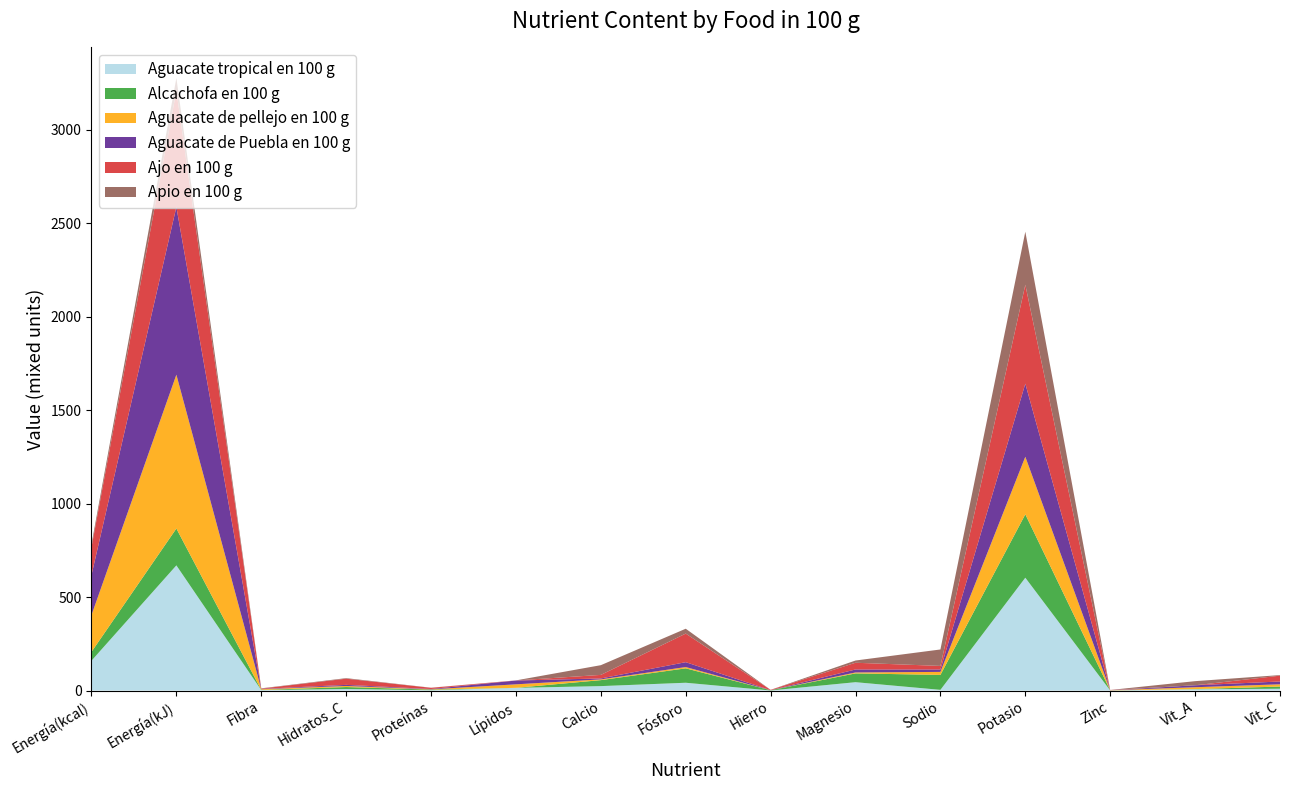

Reading left to right, transcribe all the data shown in this chart.

Aguacate tropical en 100 g: Energía(kcal)=160.0	Energía(kJ)=670.0	Fibra=2.5	Hidratos_C=8.5	Proteínas=2.0	Lípidos=14.7	Calcio=24.0	Fósforo=42.0	Hierro=0.6	Magnesio=45.0	Sodio=4.0	Potasio=604.0	Zinc=0.6	Vit_A=7.0	Vit_C=10.0
Alcachofa en 100 g: Energía(kcal)=47.0	Energía(kJ)=197.0	Fibra=1.1	Hidratos_C=10.5	Proteínas=3.3	Lípidos=0.1	Calcio=32.0	Fósforo=77.0	Hierro=1.3	Magnesio=47.0	Sodio=80.0	Potasio=339.0	Zinc=0.5	Vit_A=1.0	Vit_C=11.7
Aguacate de pellejo en 100 g: Energía(kcal)=197.0	Energía(kJ)=823.0	Fibra=3.7	Hidratos_C=5.7	Proteínas=1.4	Lípidos=18.7	Calcio=4.0	Fósforo=7.0	Hierro=0.1	Magnesio=5.0	Sodio=16.0	Potasio=308.0	Zinc=0.7	Vit_A=10.0	Vit_C=12.0
Aguacate de Puebla en 100 g: Energía(kcal)=214.0	Energía(kJ)=897.0	Fibra=1.8	Hidratos_C=5.9	Proteínas=1.8	Lípidos=20.4	Calcio=5.0	Fósforo=26.0	Hierro=0.3	Magnesio=16.0	Sodio=13.0	Potasio=391.0	Zinc=0.1	Vit_A=10.5	Vit_C=15.0
Ajo en 100 g: Energía(kcal)=149.0	Energía(kJ)=623.0	Fibra=1.6	Hidratos_C=33.1	Proteínas=6.4	Lípidos=0.5	Calcio=19.0	Fósforo=153.0	Hierro=1.7	Magnesio=36.0	Sodio=19.0	Potasio=529.0	Zinc=1.2	Vit_A=0.0	Vit_C=31.2
Apio en 100 g: Energía(kcal)=16.0	Energía(kJ)=67.0	Fibra=1.5	Hidratos_C=3.0	Proteínas=0.7	Lípidos=0.2	Calcio=52.0	Fósforo=26.0	Hierro=0.2	Magnesio=12.0	Sodio=88.0	Potasio=284.0	Zinc=0.1	Vit_A=22.0	Vit_C=3.1